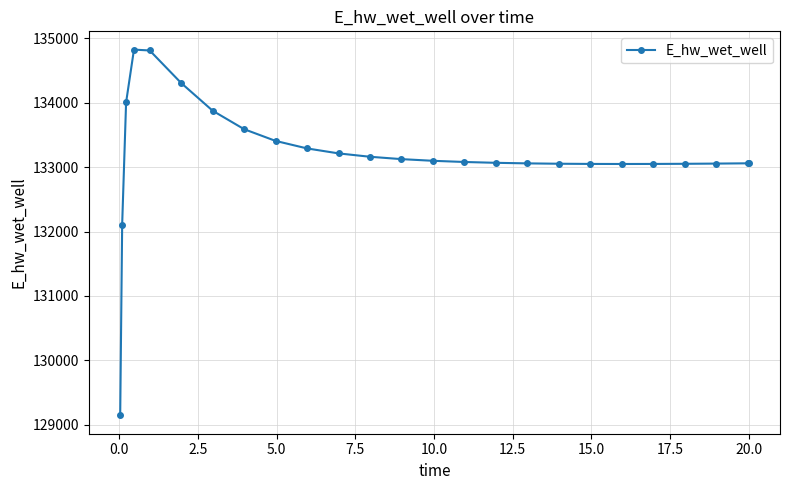

What is the average value?

133183.5